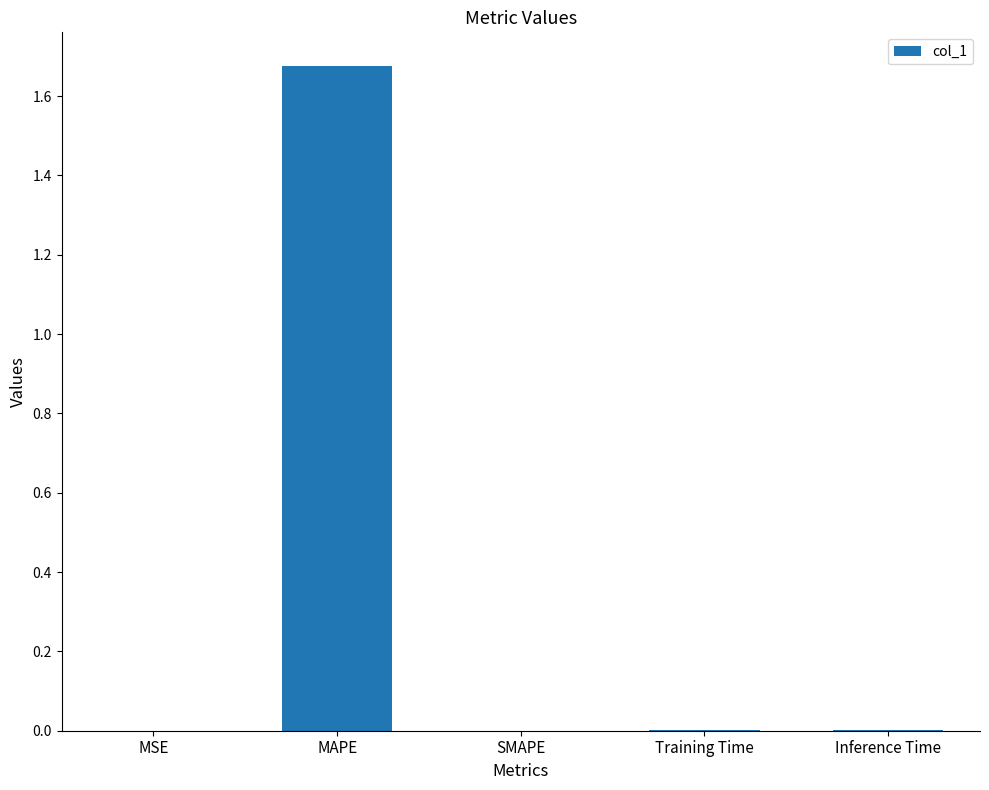

Which label corresponds to the largest value in the chart?

MAPE